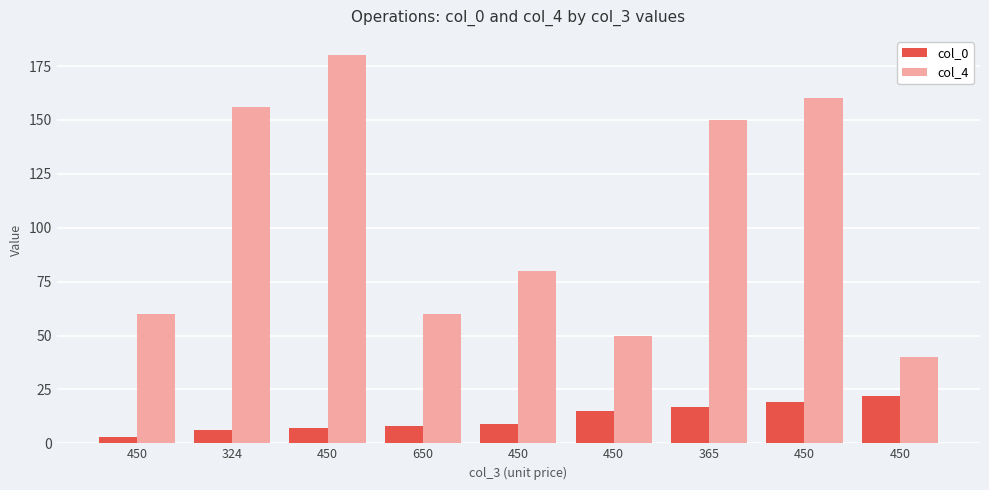

What are all the series names shown in the legend?

col_0, col_4